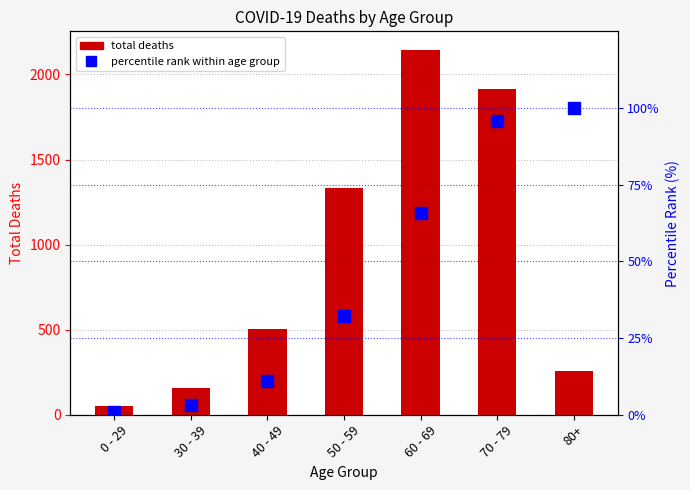

Are the bars grouped side by side (vs. stacked)?

Yes